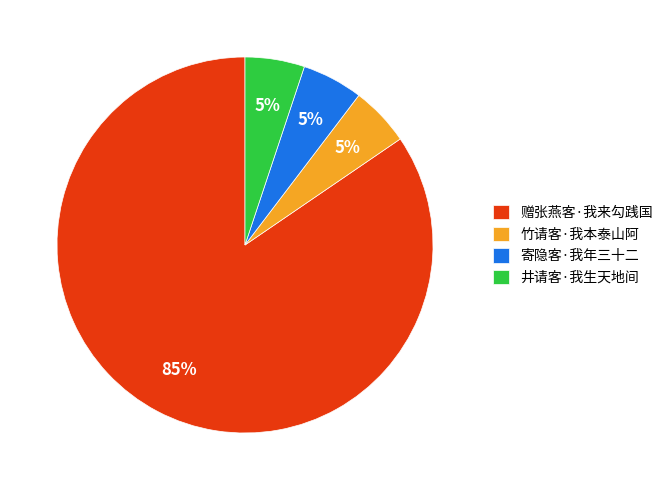

To the nearest percent, what percentage of the pie is 井请客·我生天地间?

5%